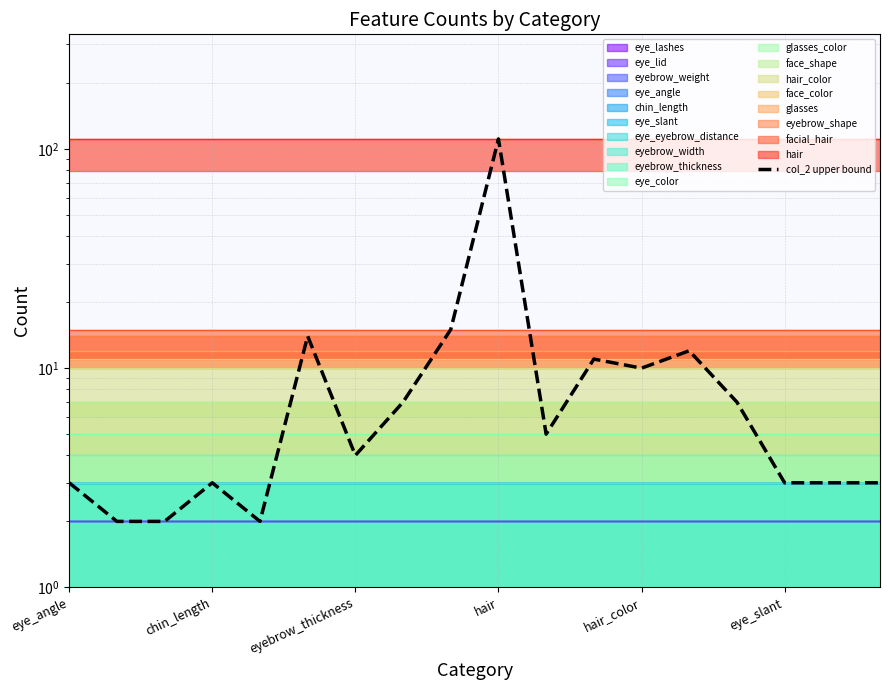

True or false: the data shows 23 at 8.

False